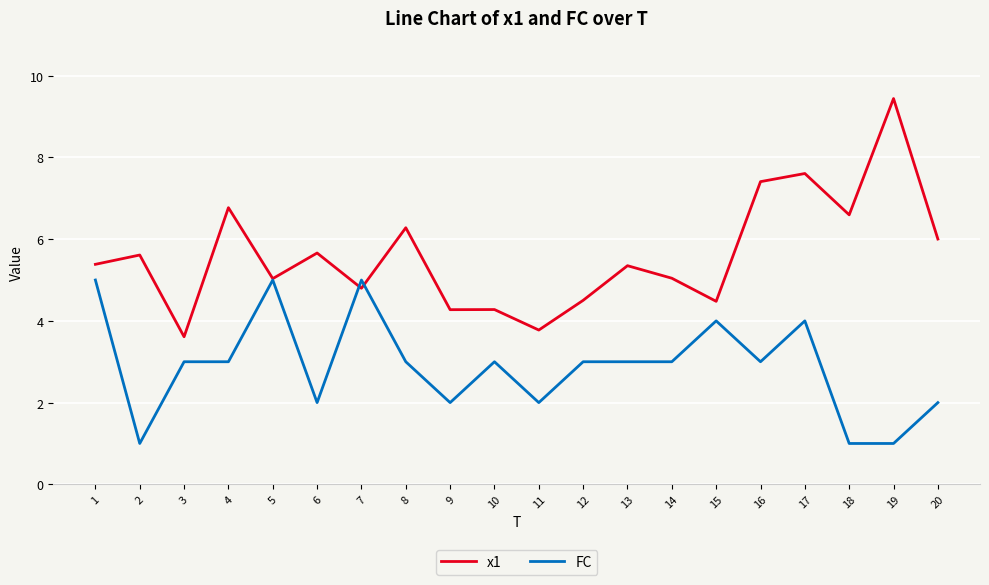

At how many categories does at least one series exceed 8?

1